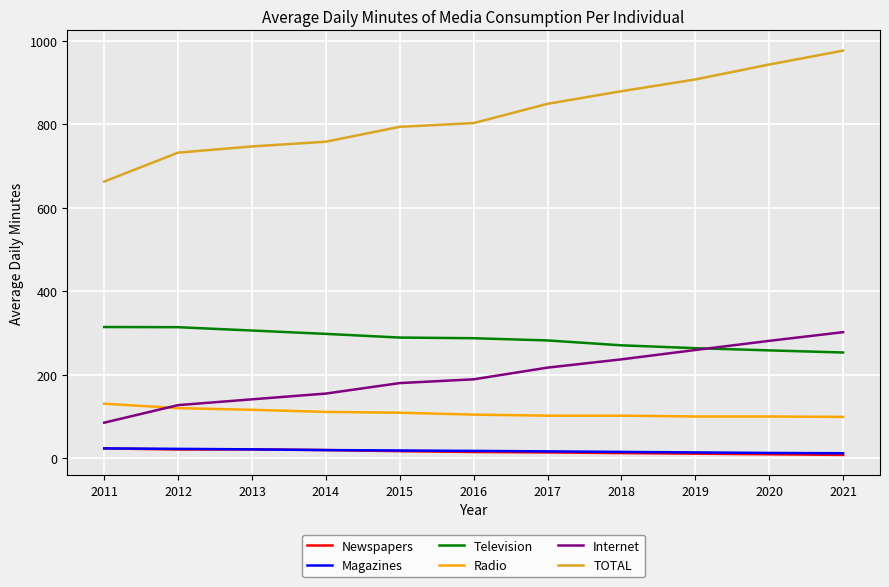

At which label is TOTAL closest to 819?

2016